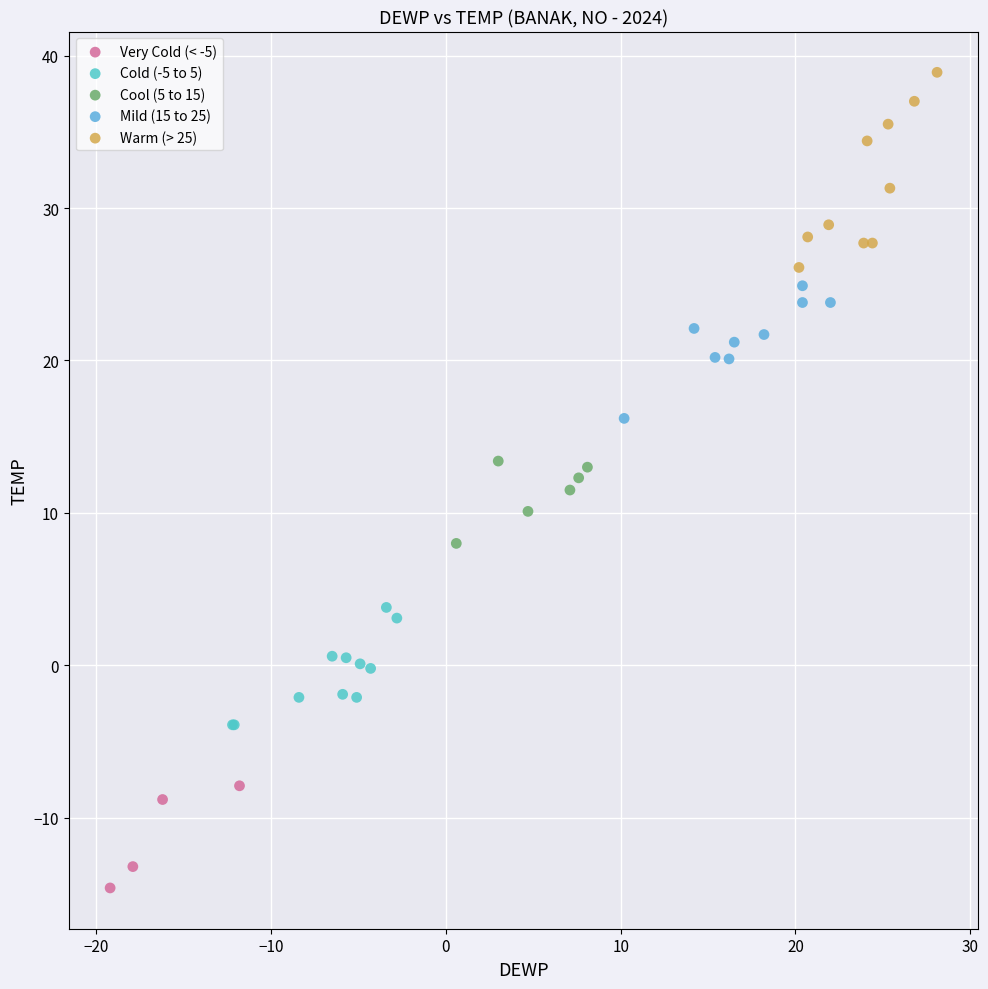

Which series contains the highest Y value?

Warm (> 25)